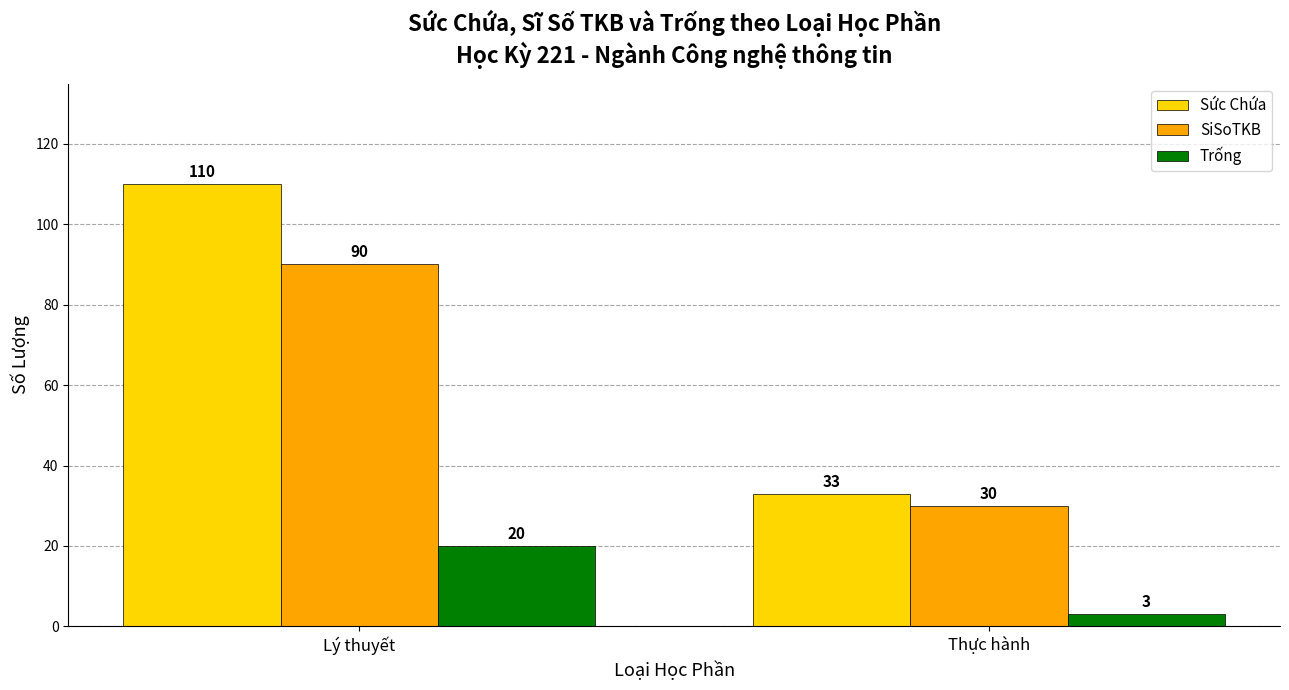

What is the total value across all series at Lý thuyết?

220